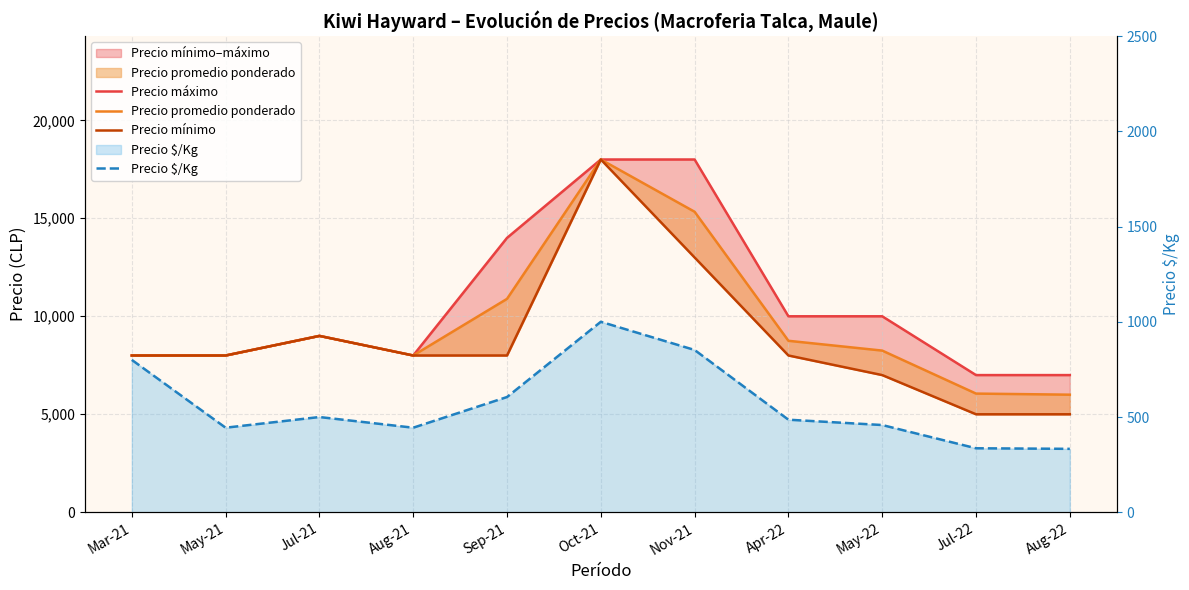

At which category does Precio mínimo reach its first local peak?

Jul-21